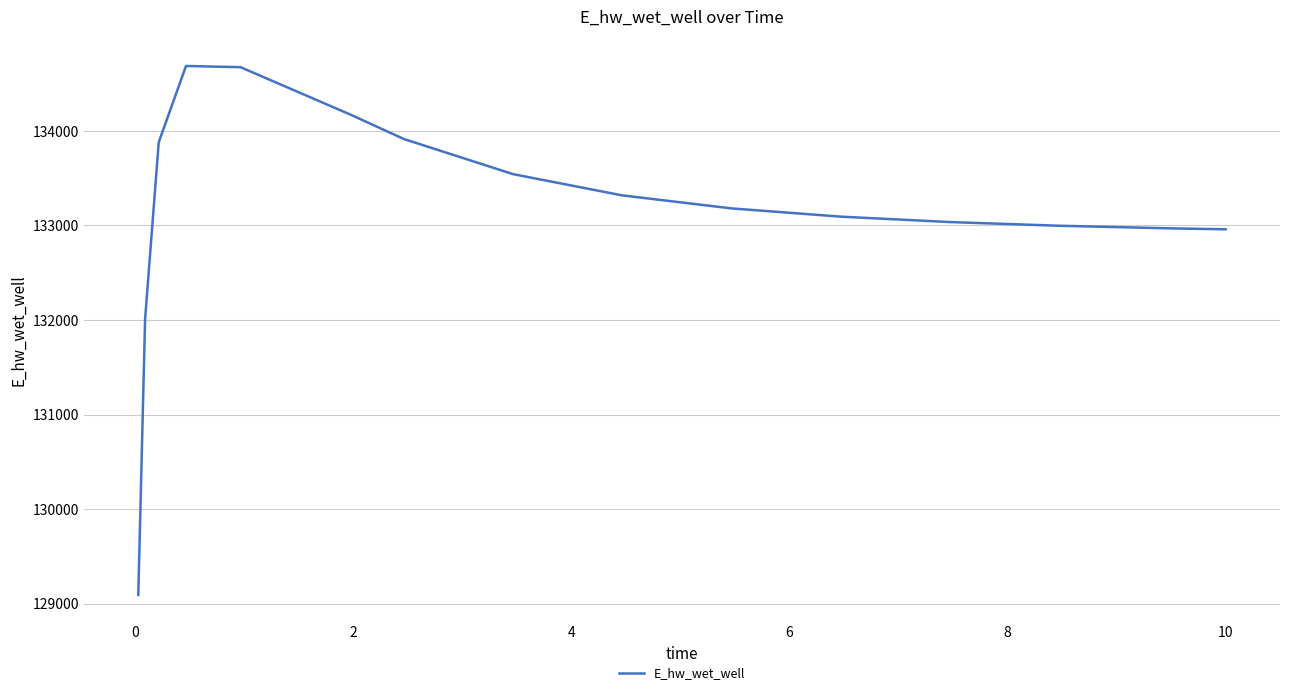

What is the greatest value displayed?

134686.2